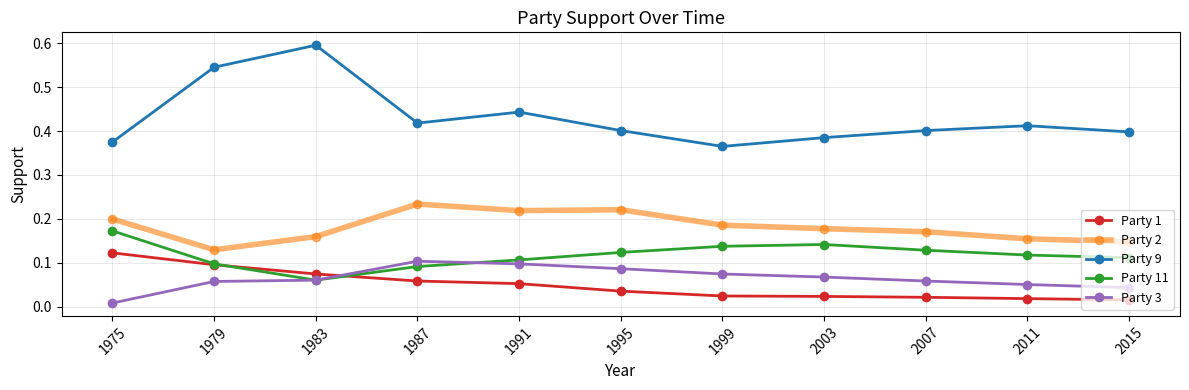

At which category does Party 9 reach its first local peak?

1983